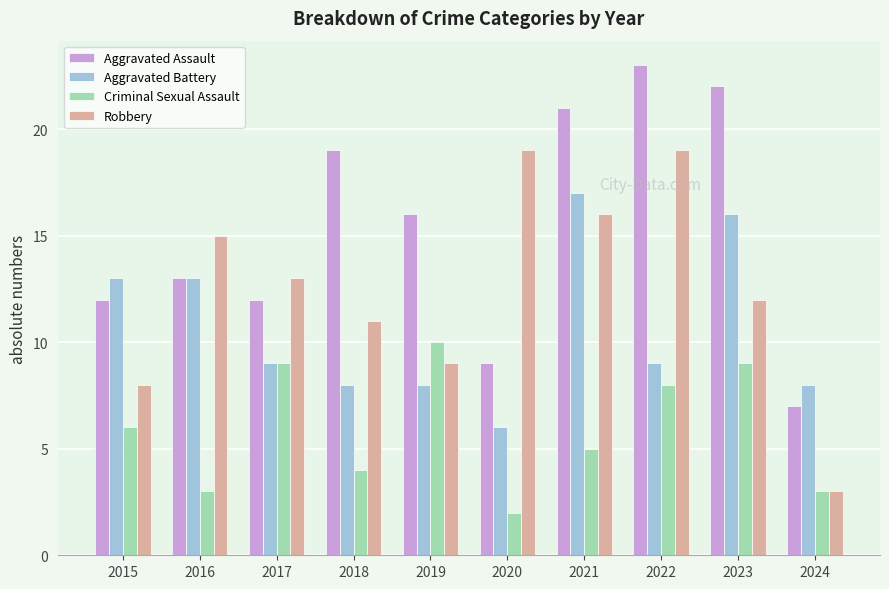

Reading left to right, list all the values displayed in this chart.

Aggravated Assault: 2015=12	2016=13	2017=12	2018=19	2019=16	2020=9	2021=21	2022=23	2023=22	2024=7
Aggravated Battery: 2015=13	2016=13	2017=9	2018=8	2019=8	2020=6	2021=17	2022=9	2023=16	2024=8
Criminal Sexual Assault: 2015=6	2016=3	2017=9	2018=4	2019=10	2020=2	2021=5	2022=8	2023=9	2024=3
Robbery: 2015=8	2016=15	2017=13	2018=11	2019=9	2020=19	2021=16	2022=19	2023=12	2024=3